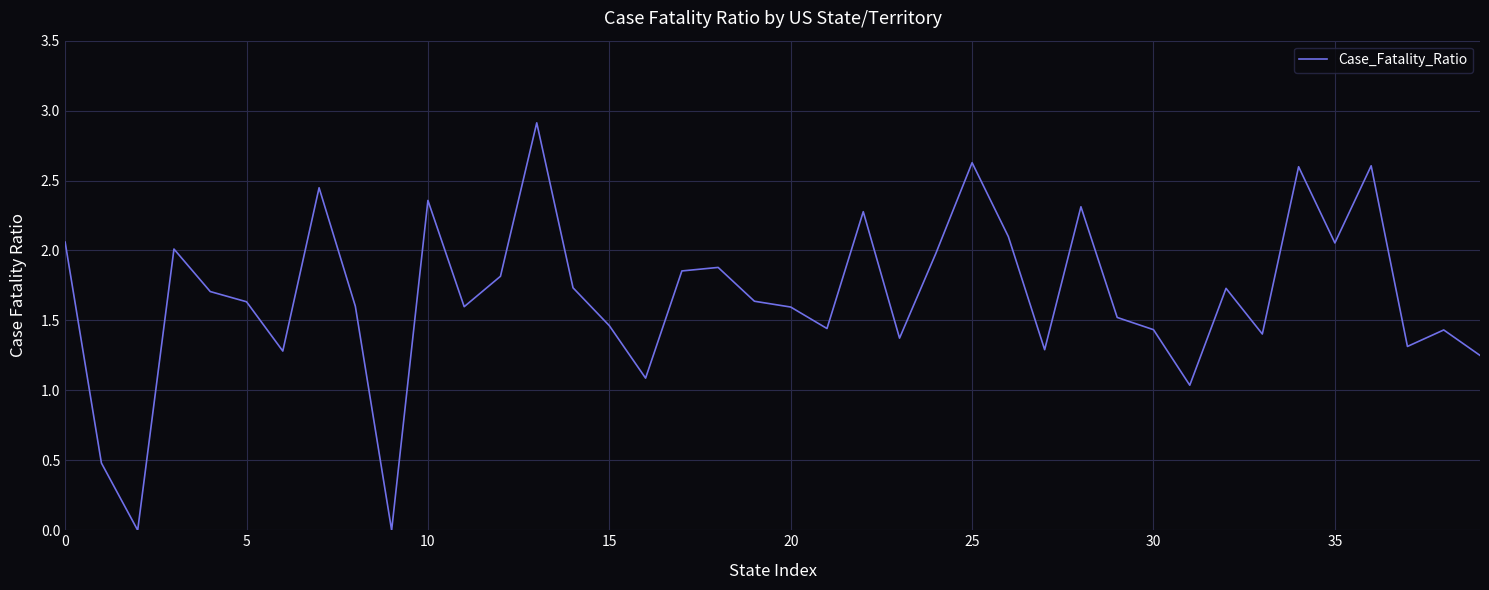

What is the greatest value displayed?

2.9